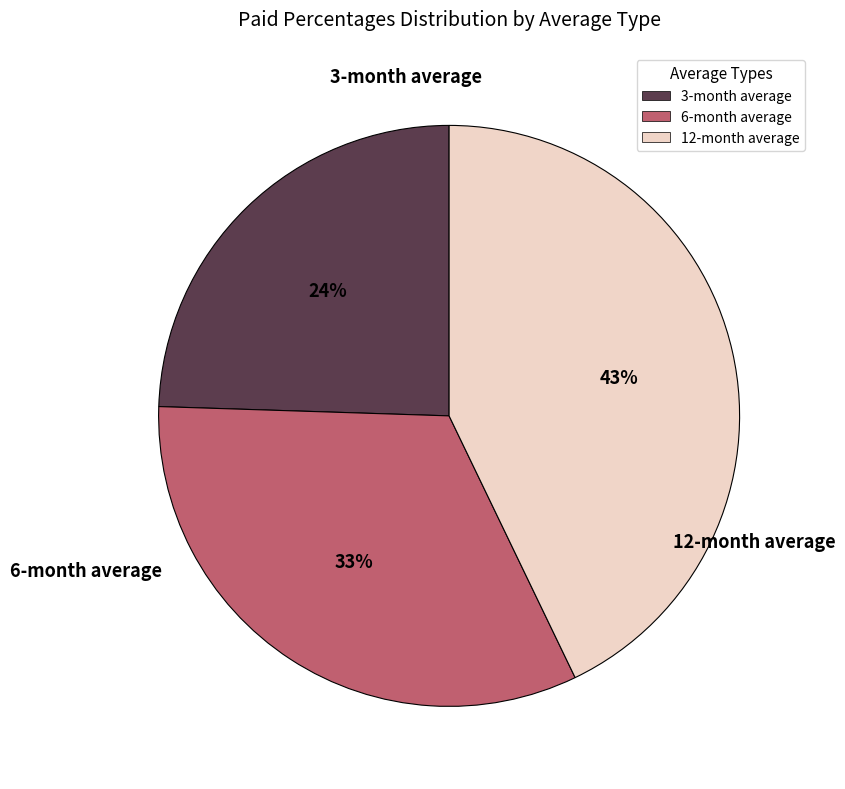

How many segments does this pie chart have?

3